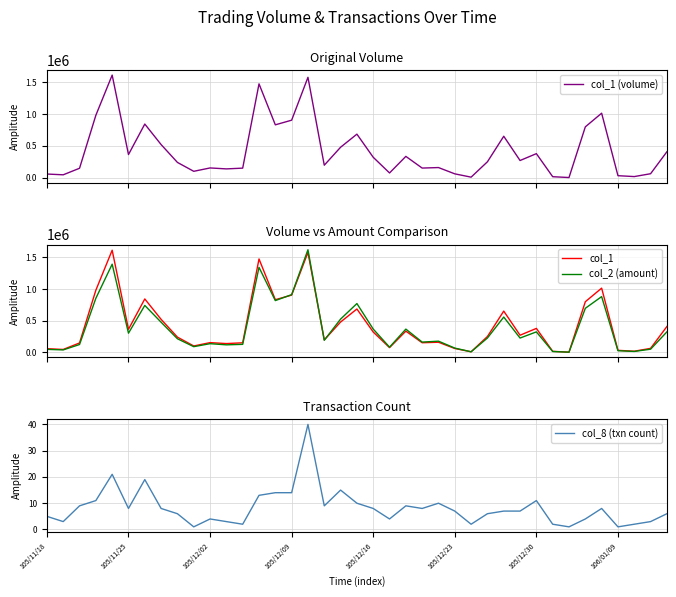

In col_8 (txn count), how many points are lower than both neighbors (excluding endpoints)?

10